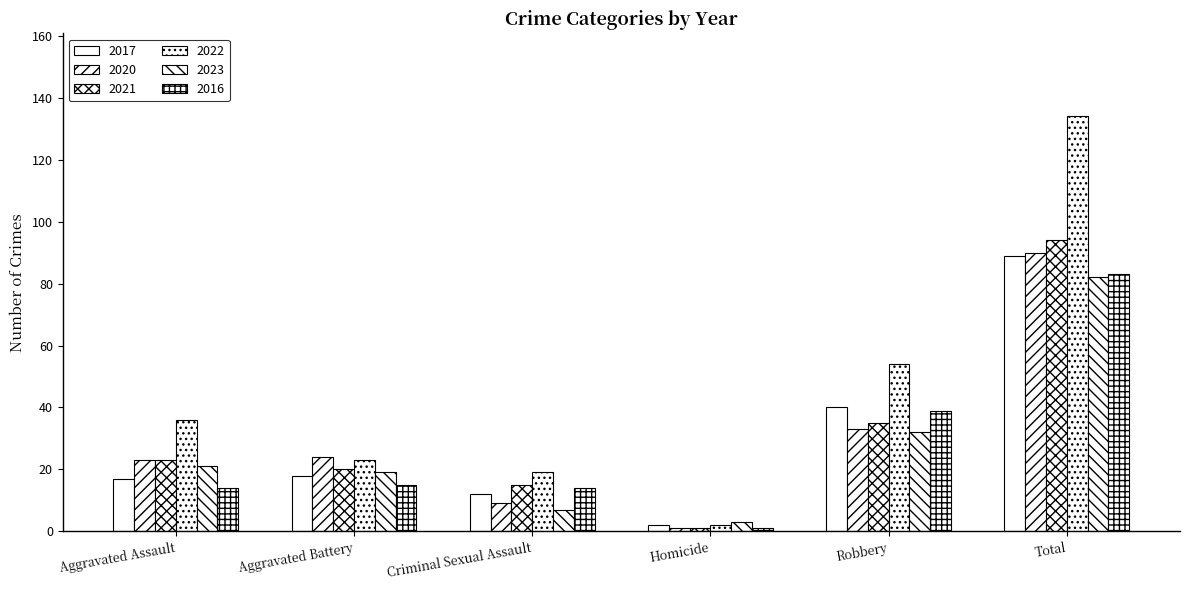

Count the number of data series in this chart.

6